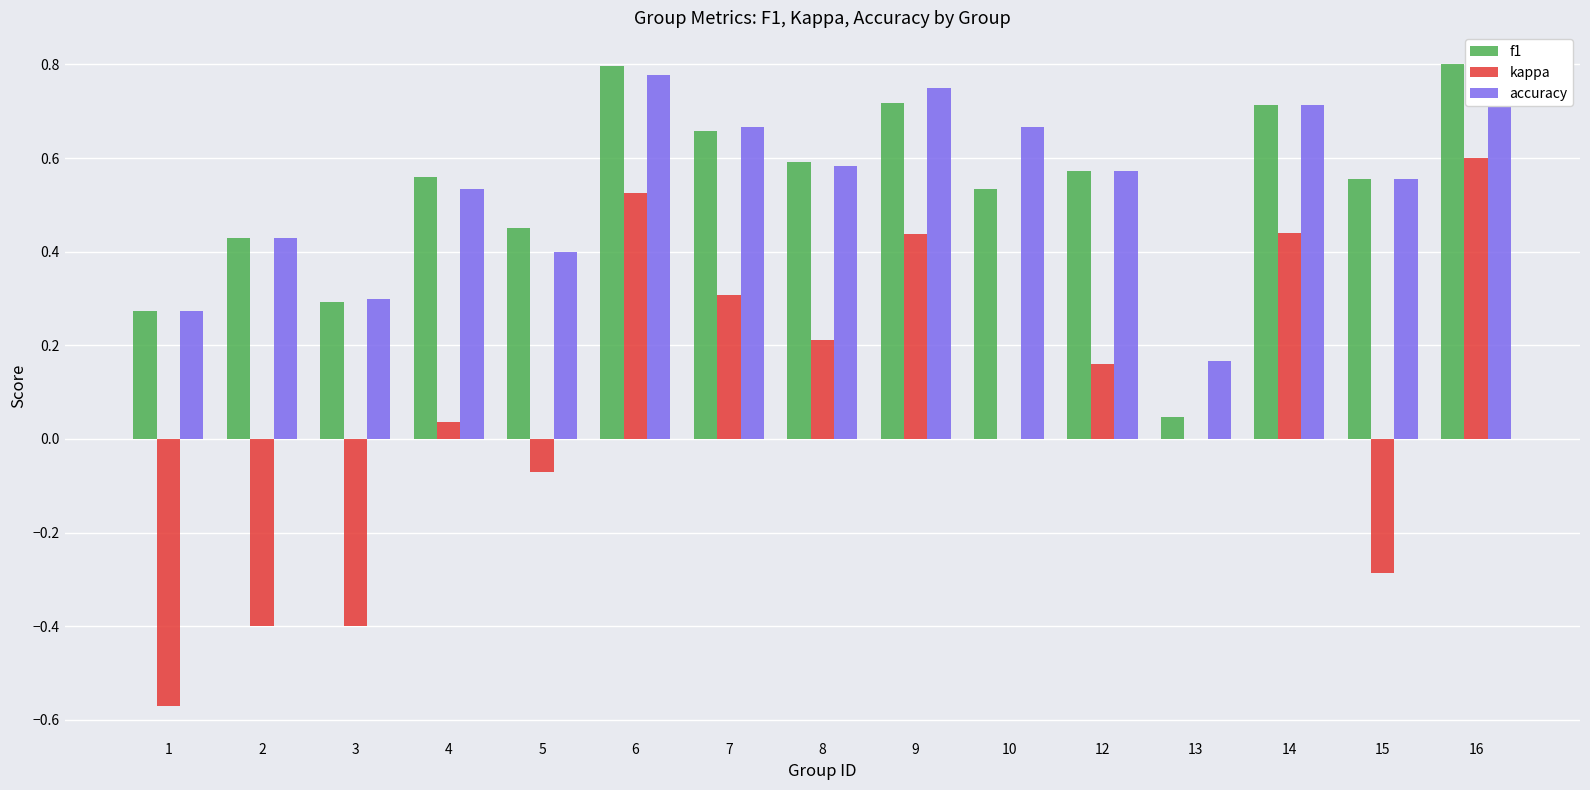

What value does the accuracy series have at 16?

0.8